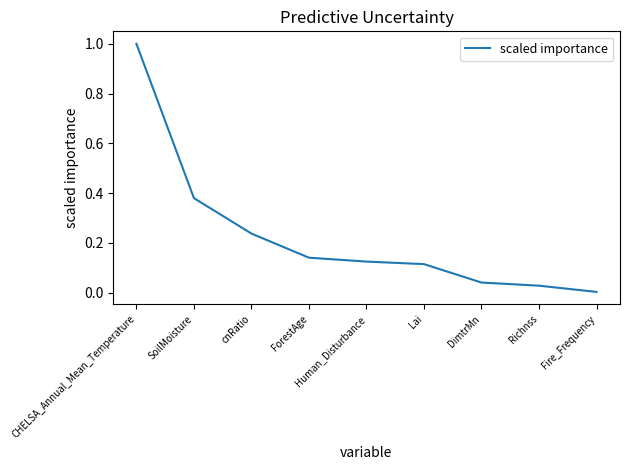

What is the sum of the values at ForestAge and CHELSA_Annual_Mean_Temperature?

1.1